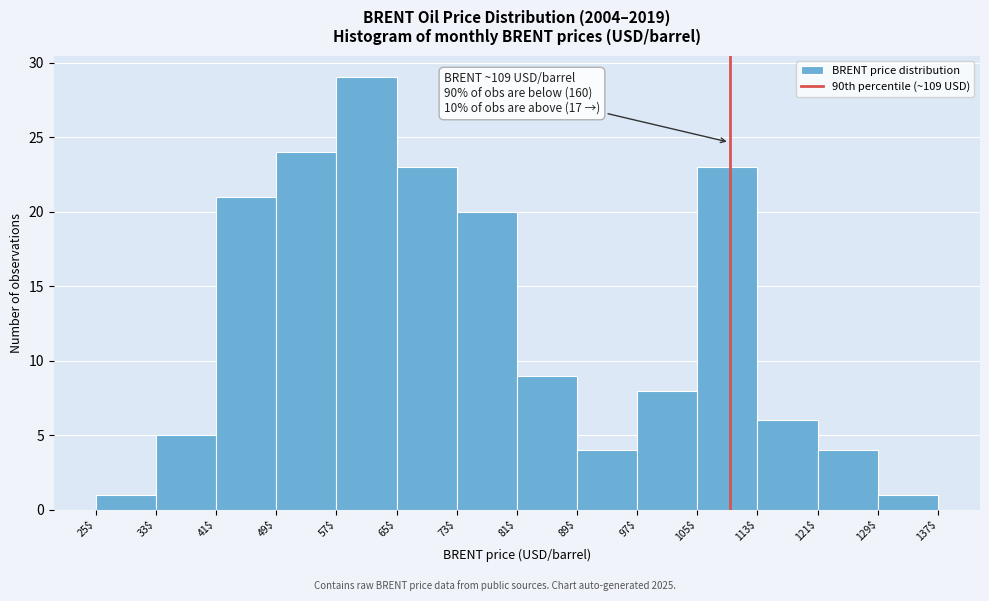

Which range on the x-axis has the tallest bar?

57$ to 65$